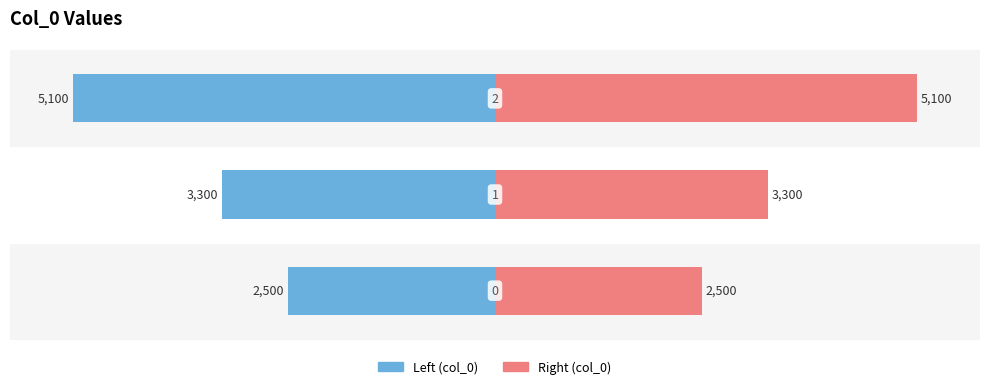

Which series has the widest spread of values?

col_0 (left)